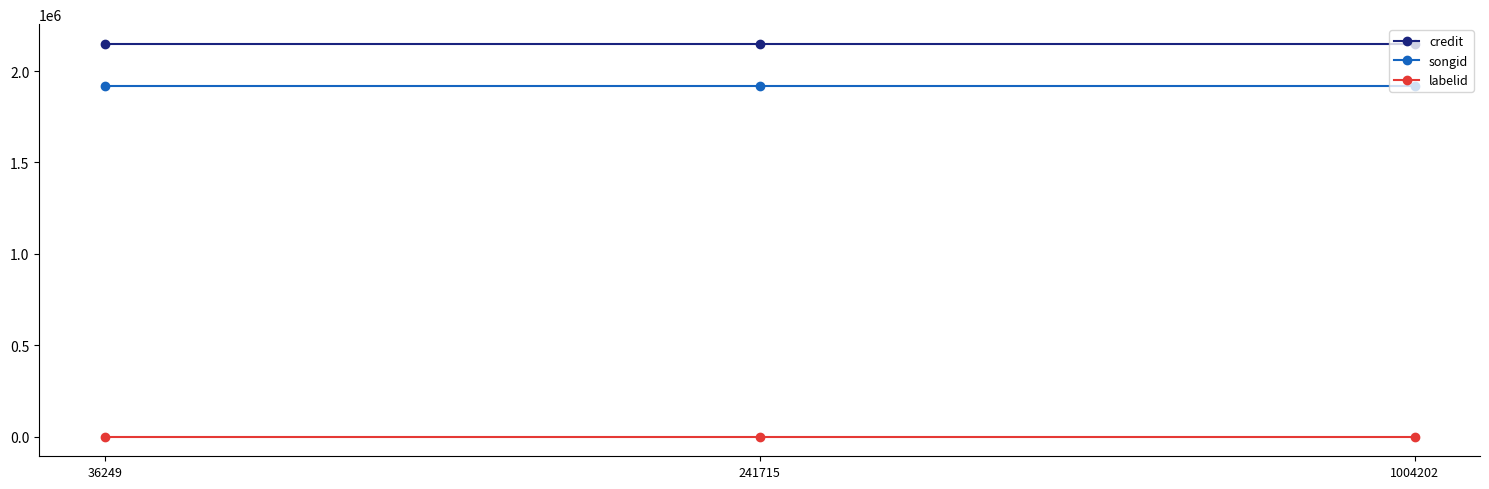

Reading left to right, what are all the values shown in this chart?

credit: 36249=2148748	241715=2148748	1004202=2148748
songid: 36249=1915950	241715=1915950	1004202=1915950
labelid: 36249=-1	241715=-1	1004202=-1